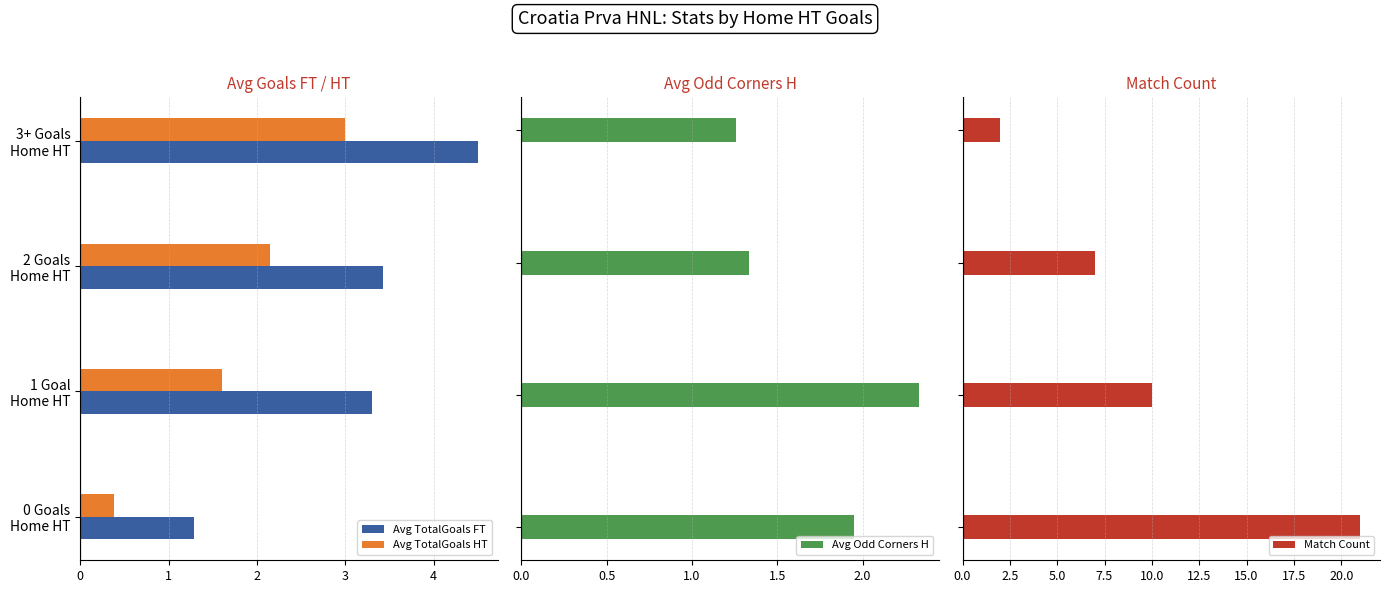

What is the maximum value for Avg TotalGoals FT?

4.5